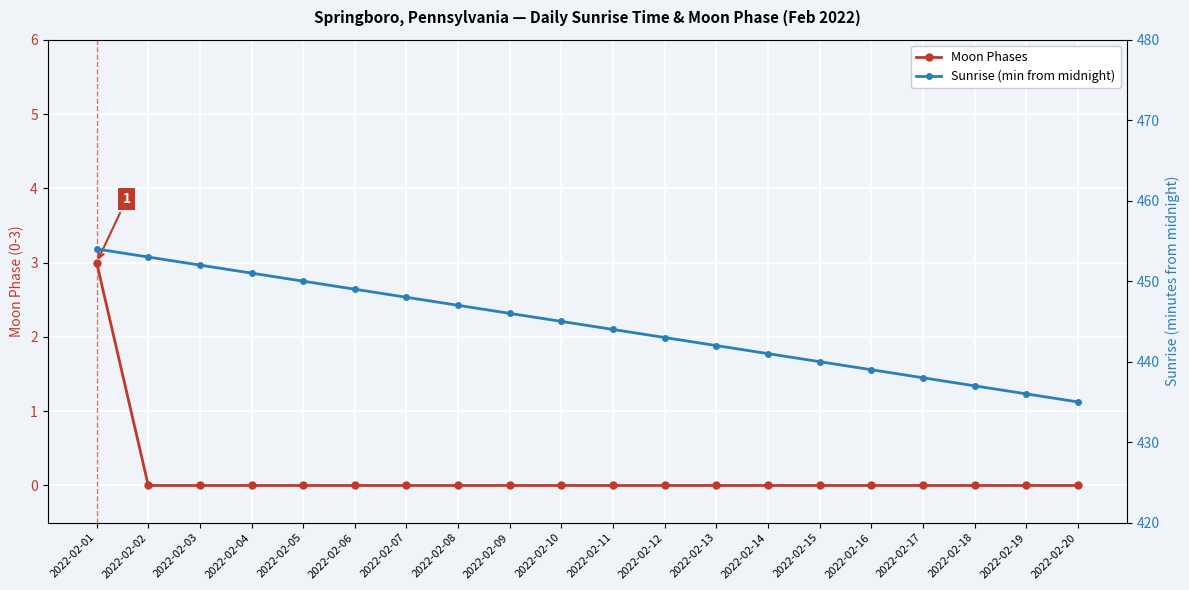

True or false: Moon Phases and Sunrise (min from midnight) intersect in this chart.

False